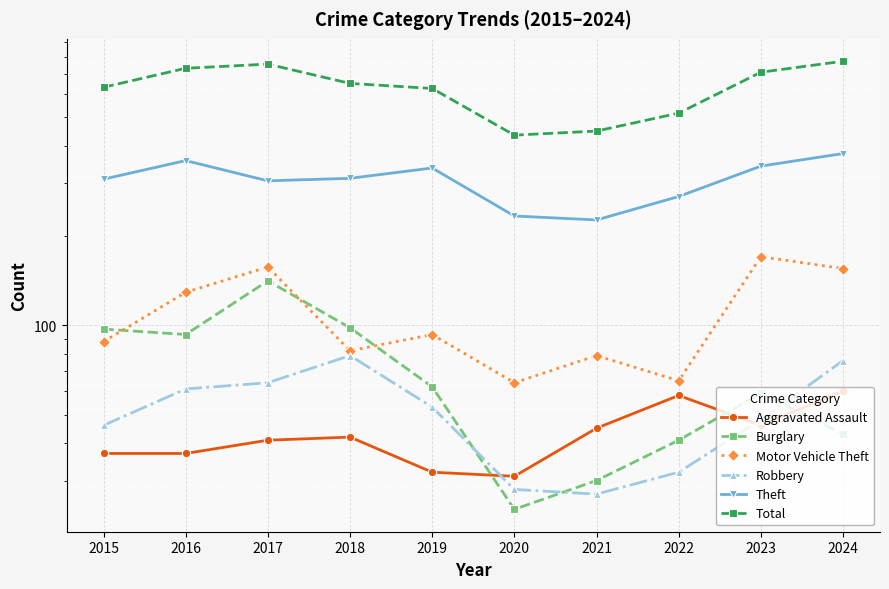

True or false: Burglary and Theft intersect in this chart.

False